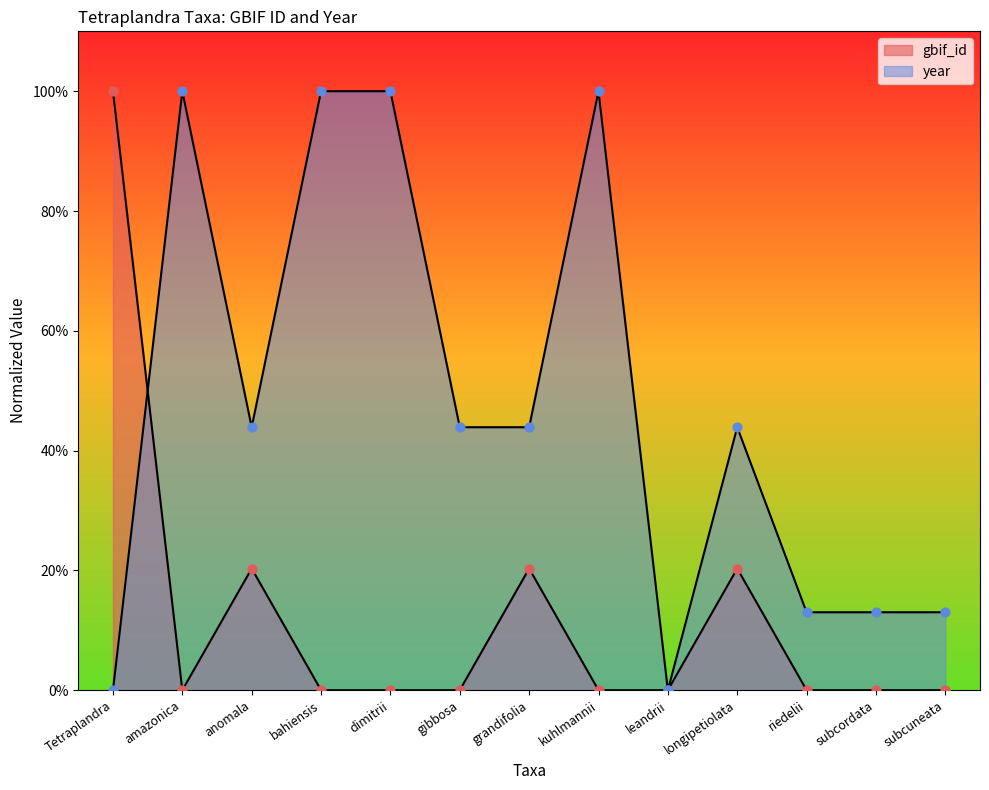

Which series reaches the minimum Y coordinate?

gbif_id